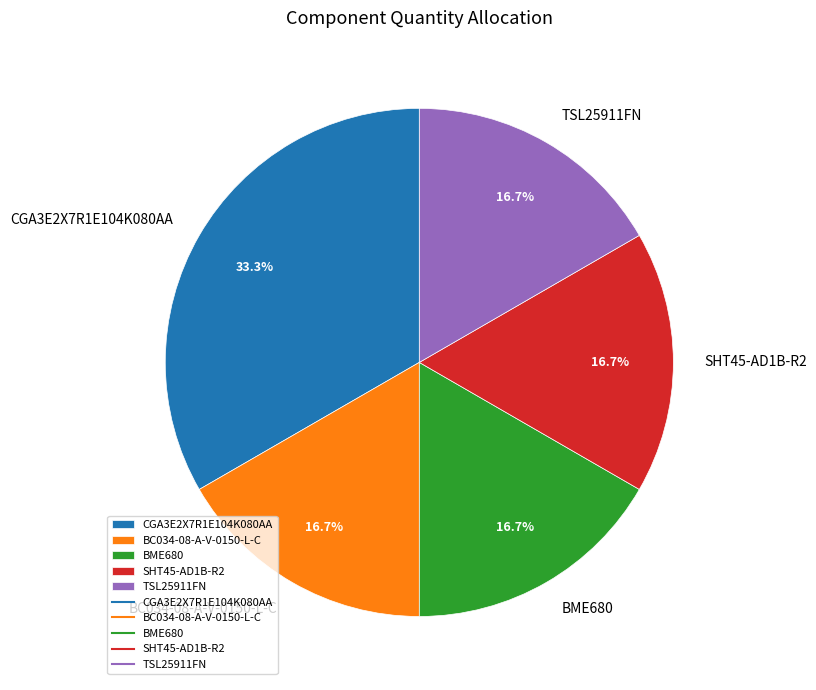

Is it true that SHT45-AD1B-R2 is 3% of the pie?

False